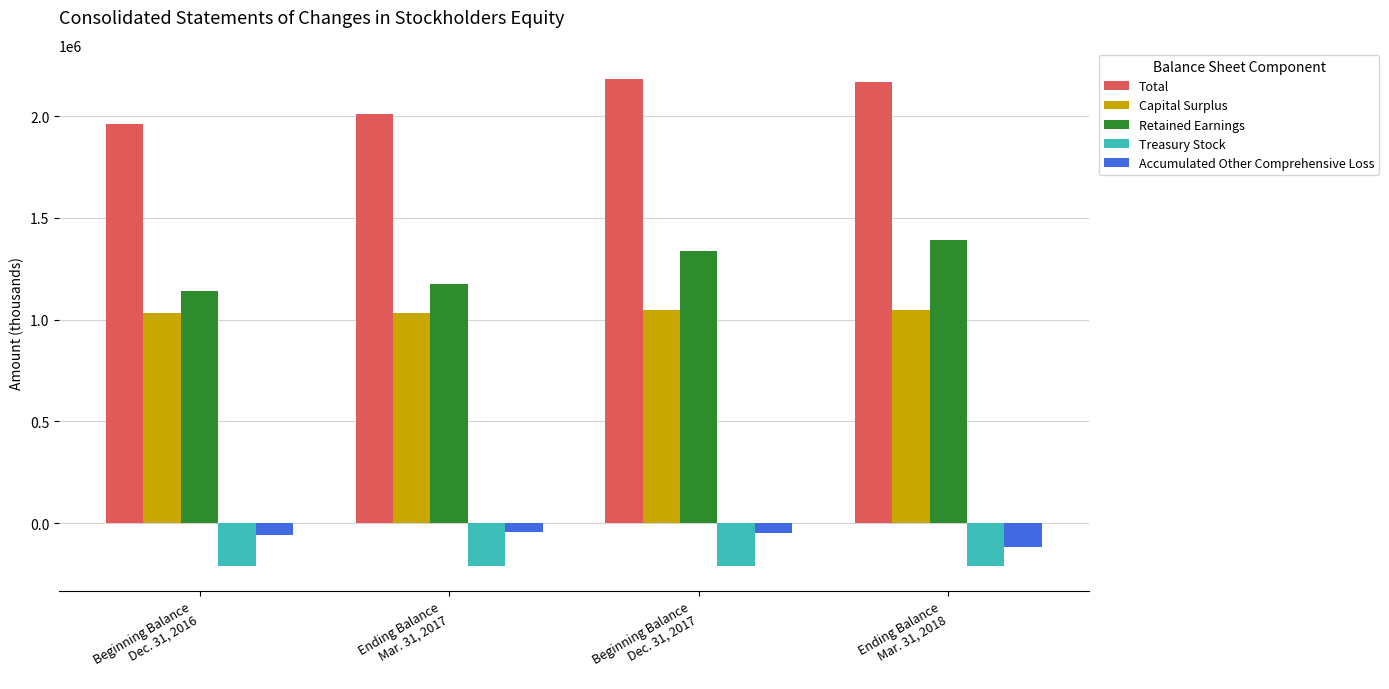

How many data points does each series have?

4